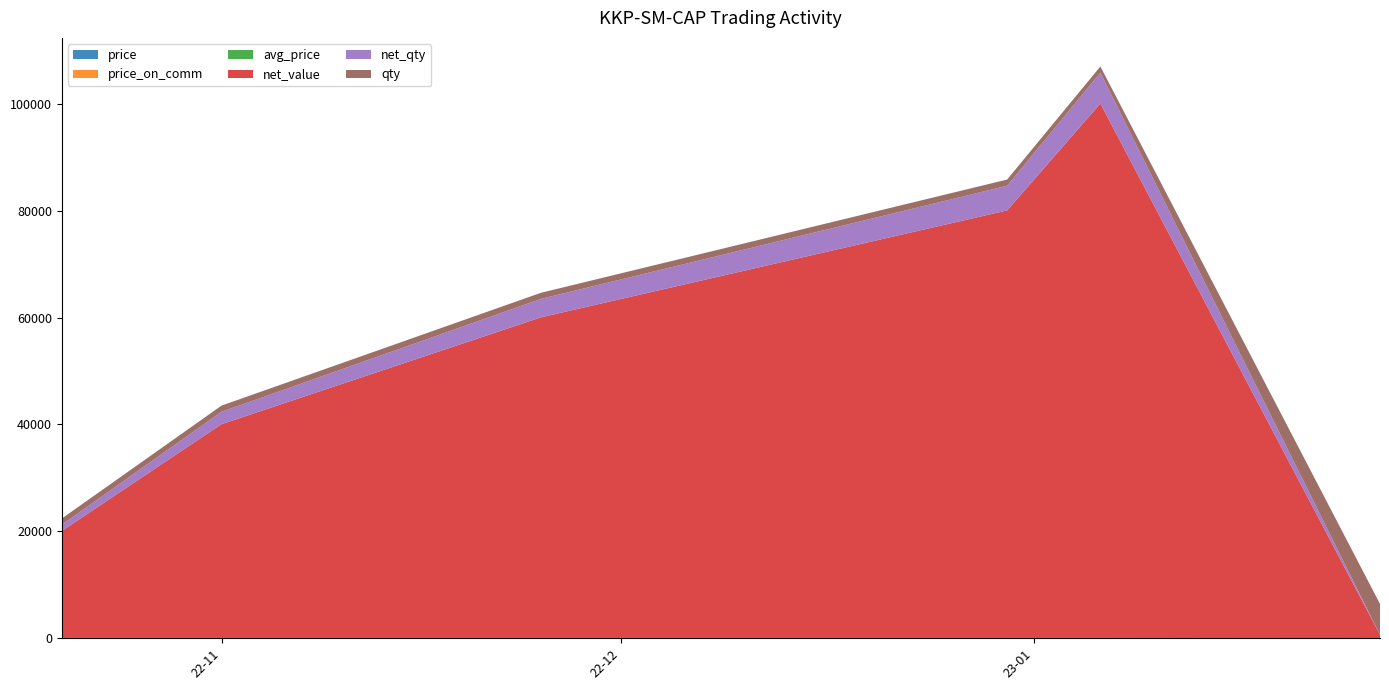

Reading left to right, list all the values displayed in this chart.

price: 2022-10-20=17.0	2022-11-01=17.2	2022-11-25=17.4	2022-12-30=17.1	2023-01-06=17.1	2023-01-27=17.2
price_on_comm: 2022-10-20=17.2	2022-11-01=17.4	2022-11-25=17.6	2022-12-30=17.2	2023-01-06=17.2	2023-01-27=17.2
avg_price: 2022-10-20=17.2	2022-11-01=17.3	2022-11-25=17.4	2022-12-30=17.3	2023-01-06=17.3	2023-01-27=0.0
net_value: 2022-10-20=20000.0	2022-11-01=40000.0	2022-11-25=60000.0	2022-12-30=80000.0	2023-01-06=100000.0	2023-01-27=605.0
net_qty: 2022-10-20=1164.8	2022-11-01=2317.6	2022-11-25=3455.2	2022-12-30=4616.0	2023-01-06=5775.4	2023-01-27=0.0
qty: 2022-10-20=1164.8	2022-11-01=1152.7	2022-11-25=1137.7	2022-12-30=1160.8	2023-01-06=1159.4	2023-01-27=5775.4